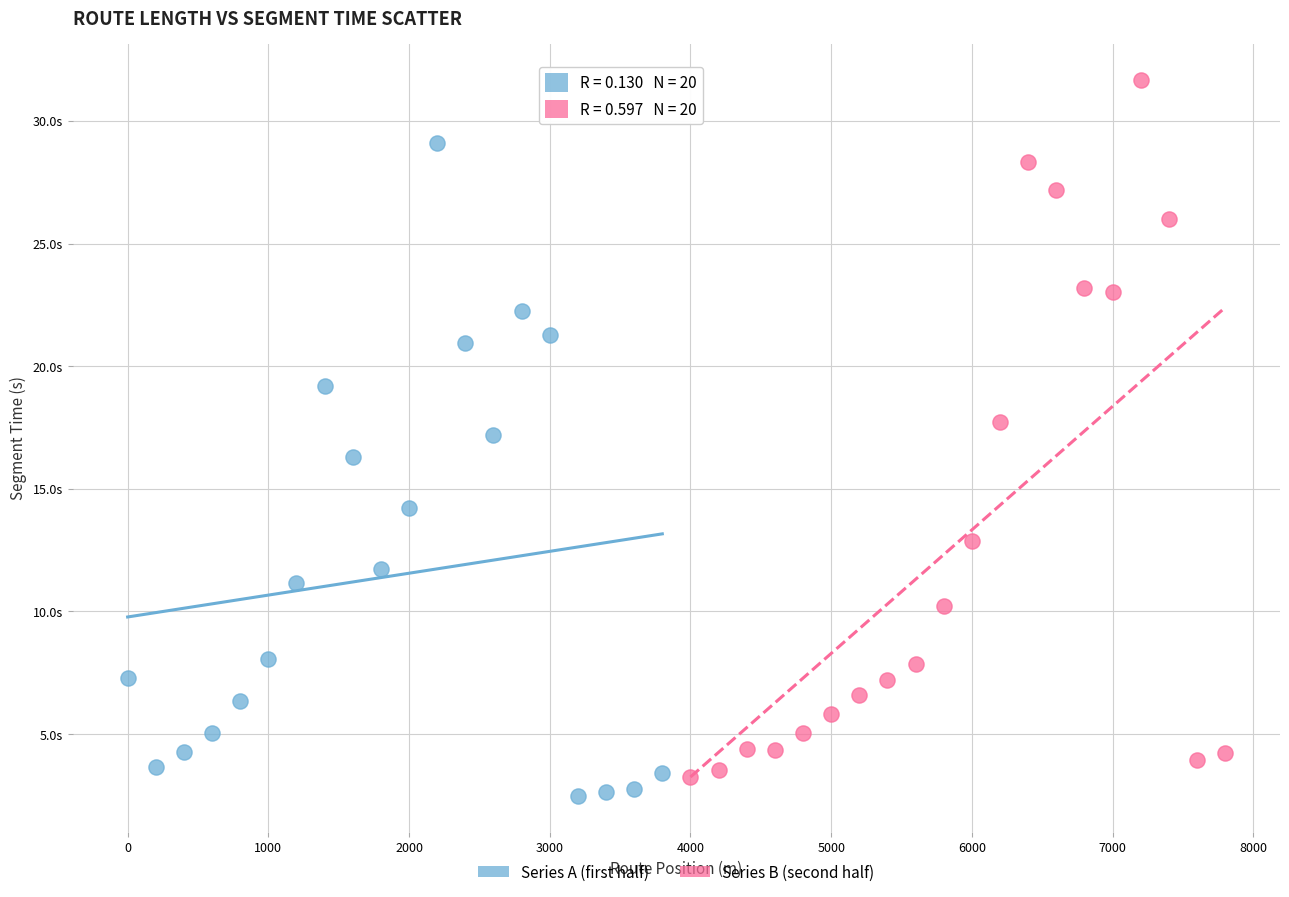

What are all the series names shown in the legend?

Series A (first half), Series B (second half)